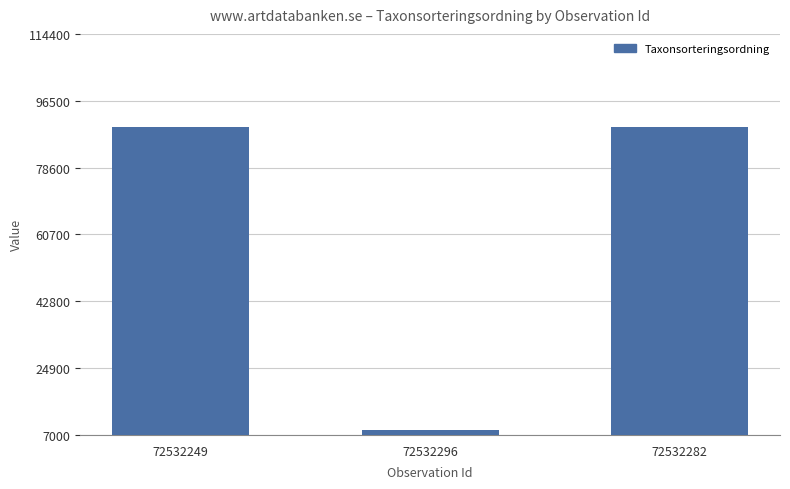

What is the change in value from 72532296 to 72532282?

+81015